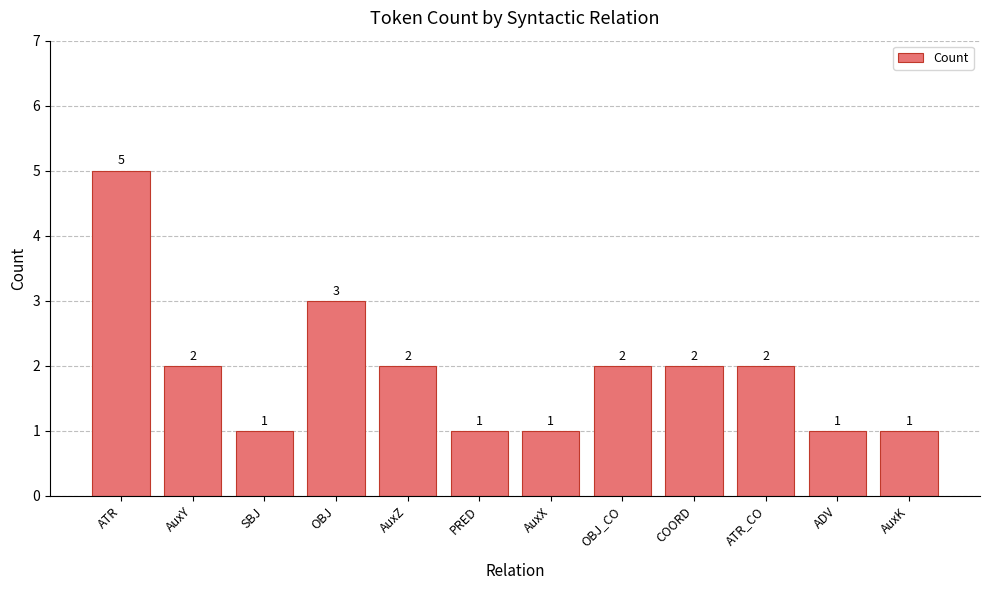

What is the label of the 1st bar from the right?

AuxK